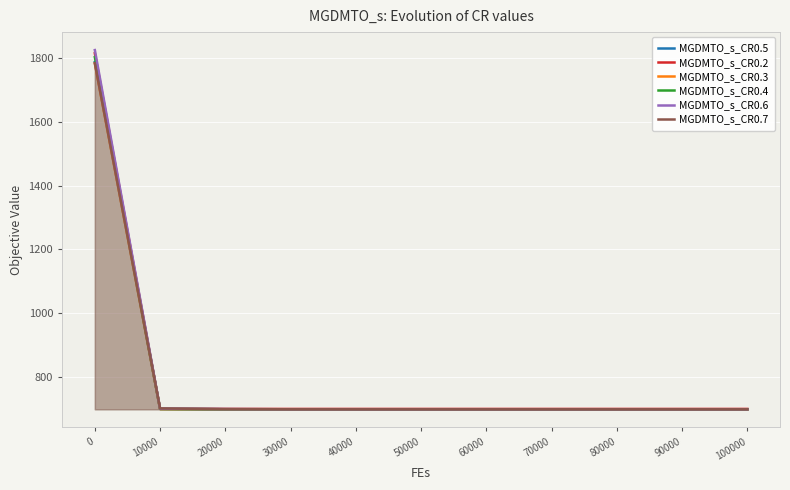

What is the total value across all series at 80000?

4201.1